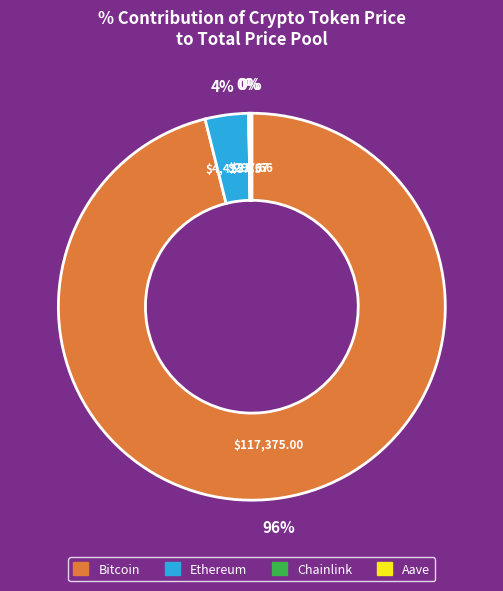

Does any single category account for the majority?

Yes